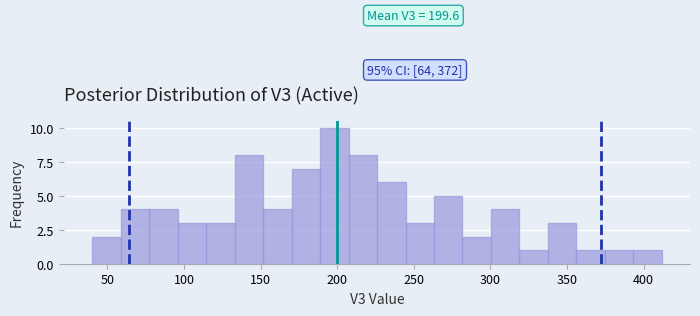

Around what value on the x-axis is the tallest bar? Give the approximate position of its centre, as read against the axis.

200